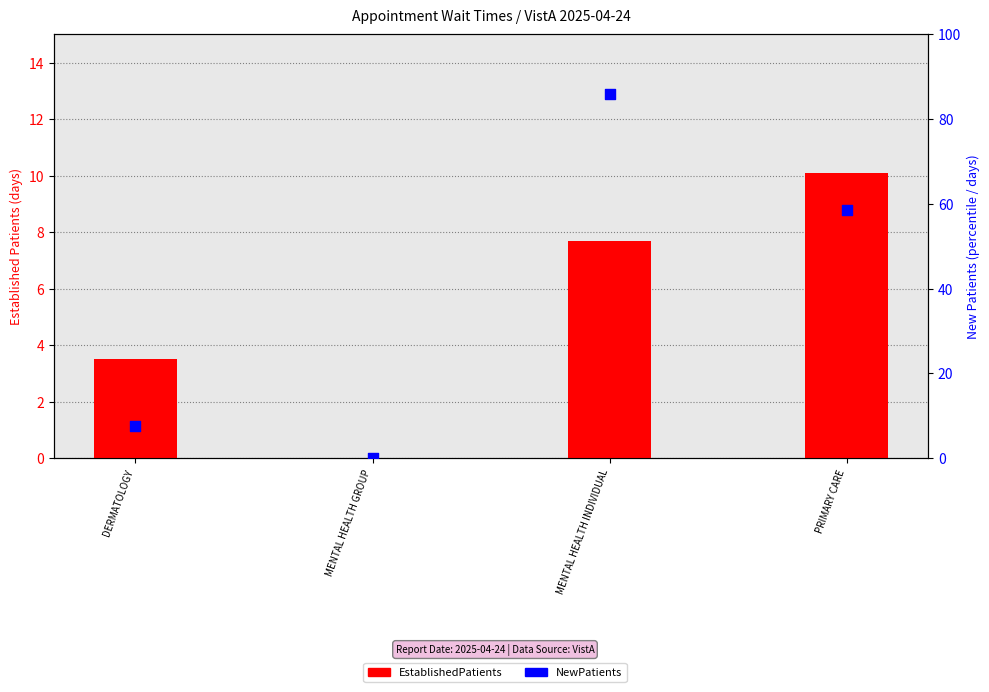

At which category is the sum across all series the highest?

MENTAL HEALTH INDIVIDUAL